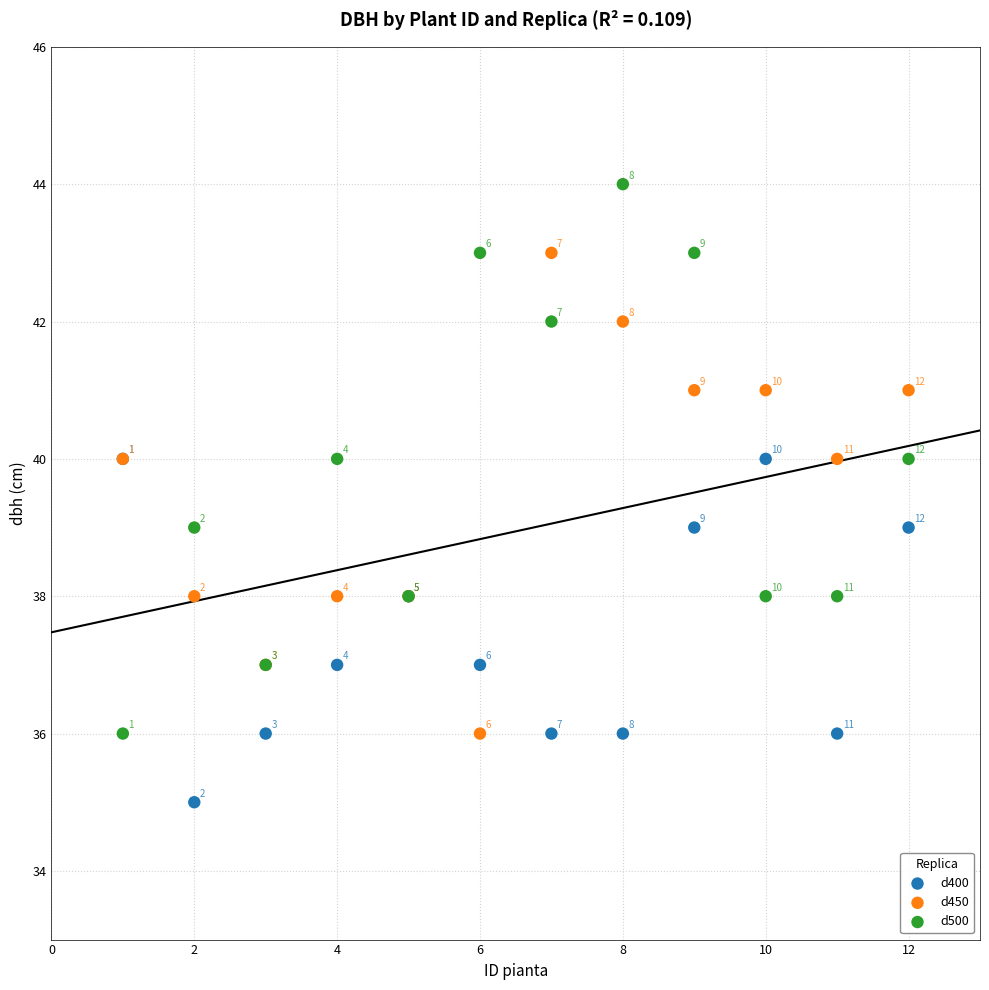

In the d500 series, what Y value is closest to 40?

40